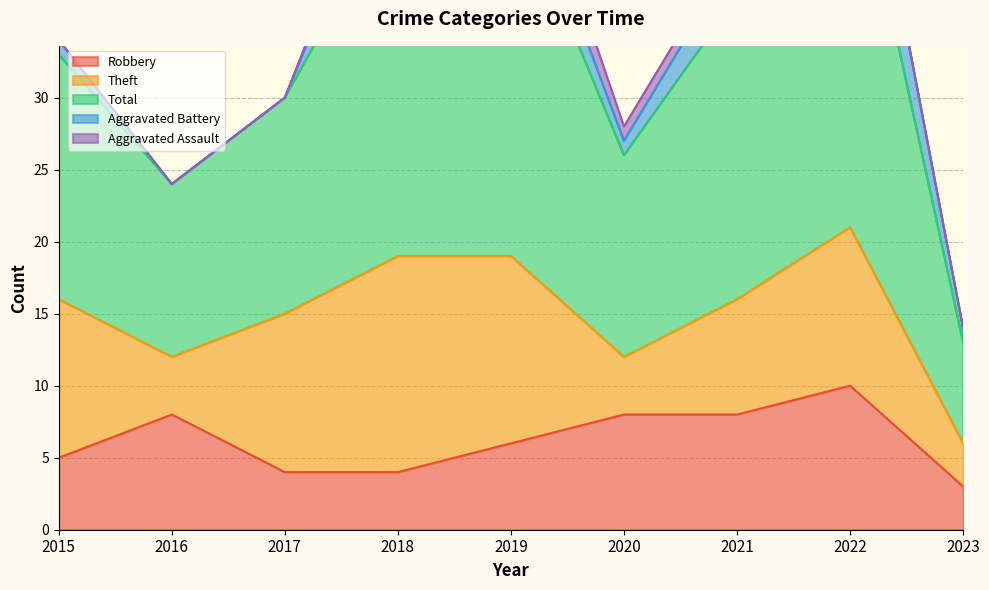

At how many categories does at least one series exceed 23?

3